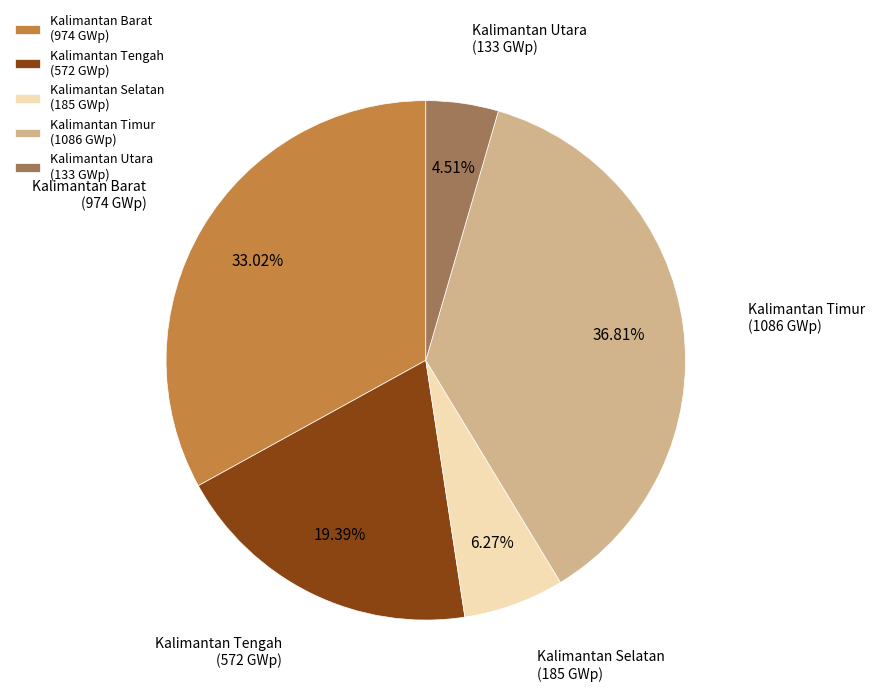

Is it true that Kalimantan Selatan is 6% of the pie?

True